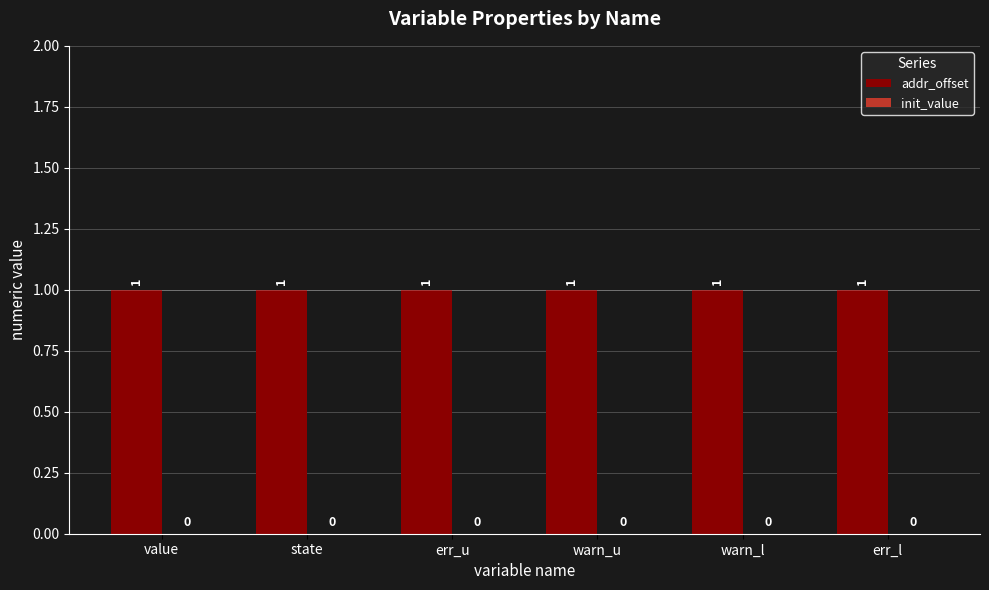

Reading left to right, transcribe all the data shown in this chart.

addr_offset: value=1	state=1	err_u=1	warn_u=1	warn_l=1	err_l=1
init_value: value=0	state=0	err_u=0	warn_u=0	warn_l=0	err_l=0